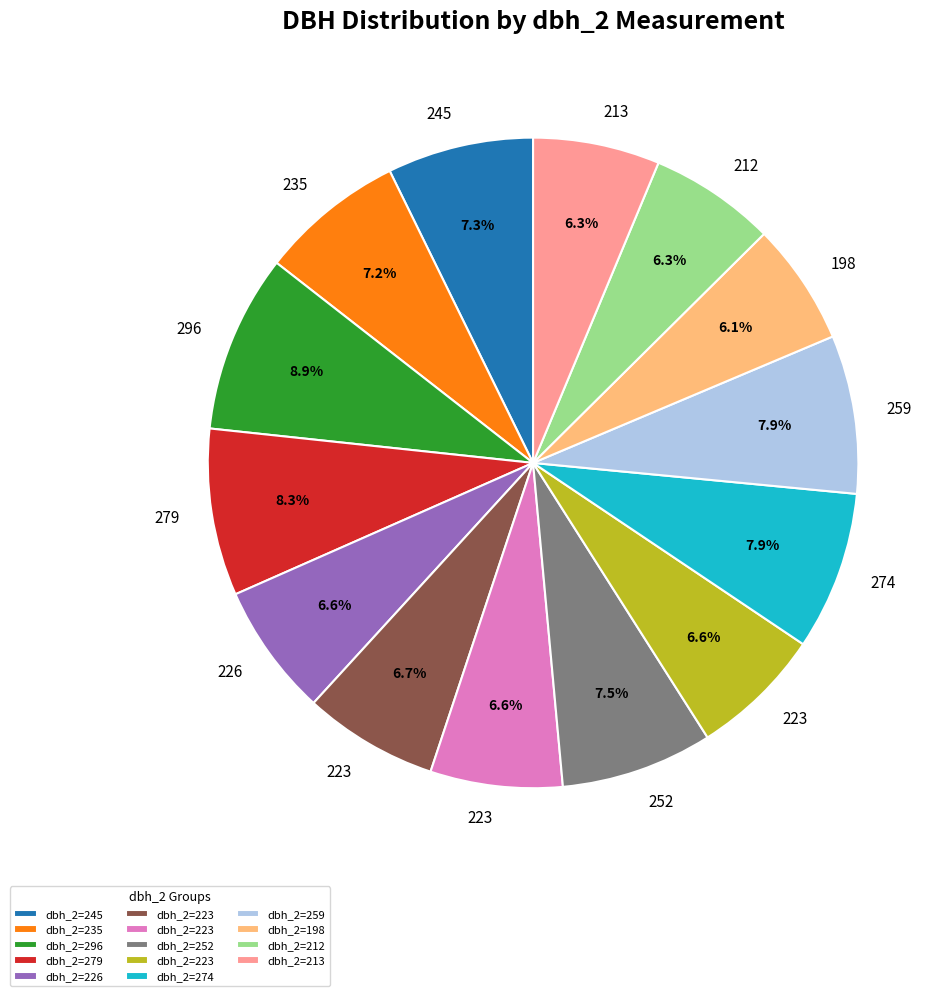

To the nearest percent, what is the difference between the largest and smallest slice percentages?

3%